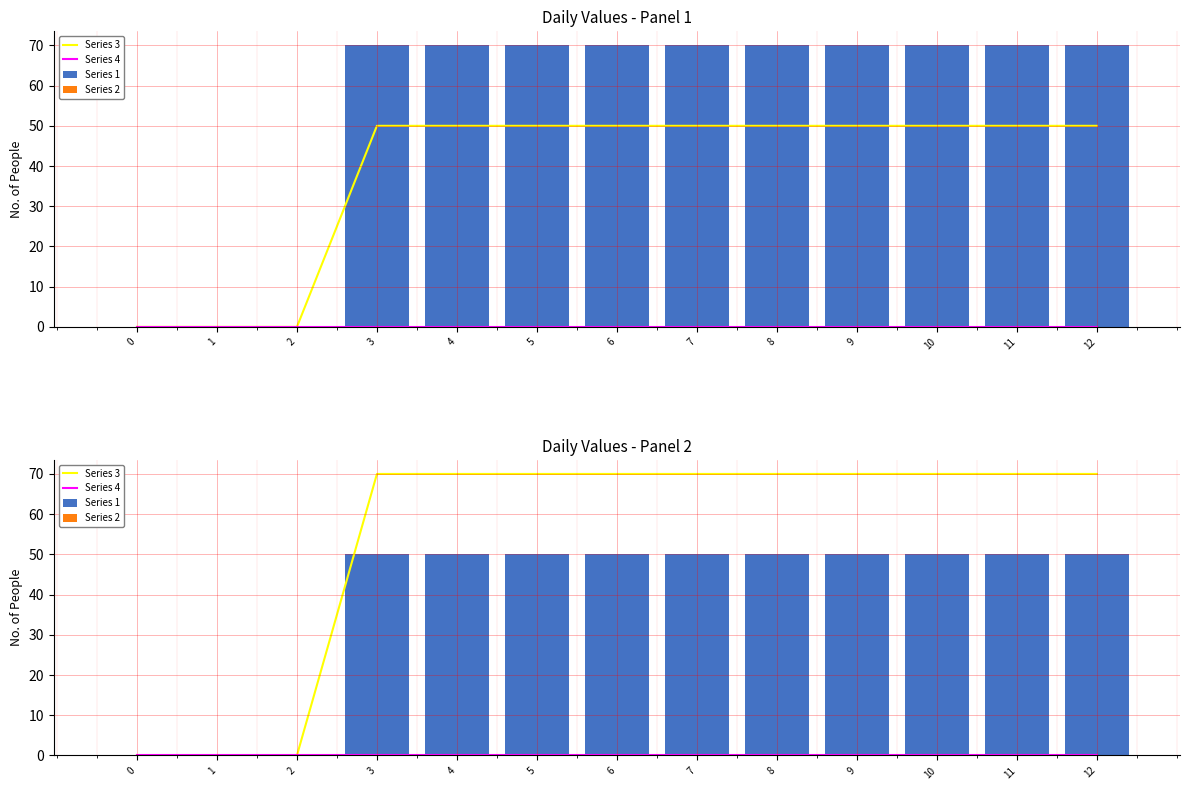

Reading right to left, what are all the values shown in this chart?

Series 3: 70	70	70	70	70	70	70	70	70	70	0	0	0
Series 4: 0	0	0	0	0	0	0	0	0	0	0	0	0
Series 1: 50	50	50	50	50	50	50	50	50	50	0	0	0
Series 2: 0	0	0	0	0	0	0	0	0	0	0	0	0